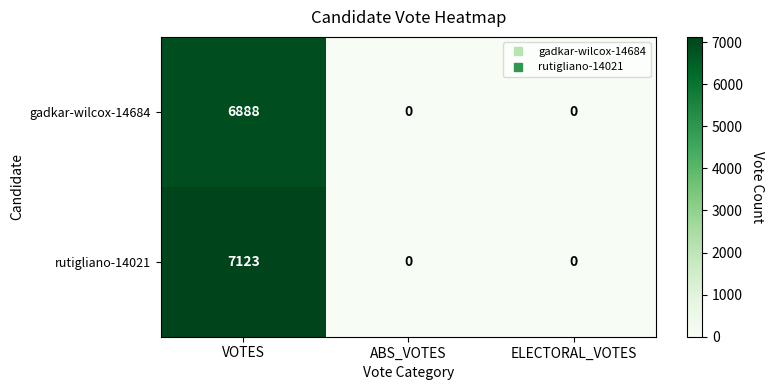

Which series has the largest range (max minus min)?

rutigliano-14021